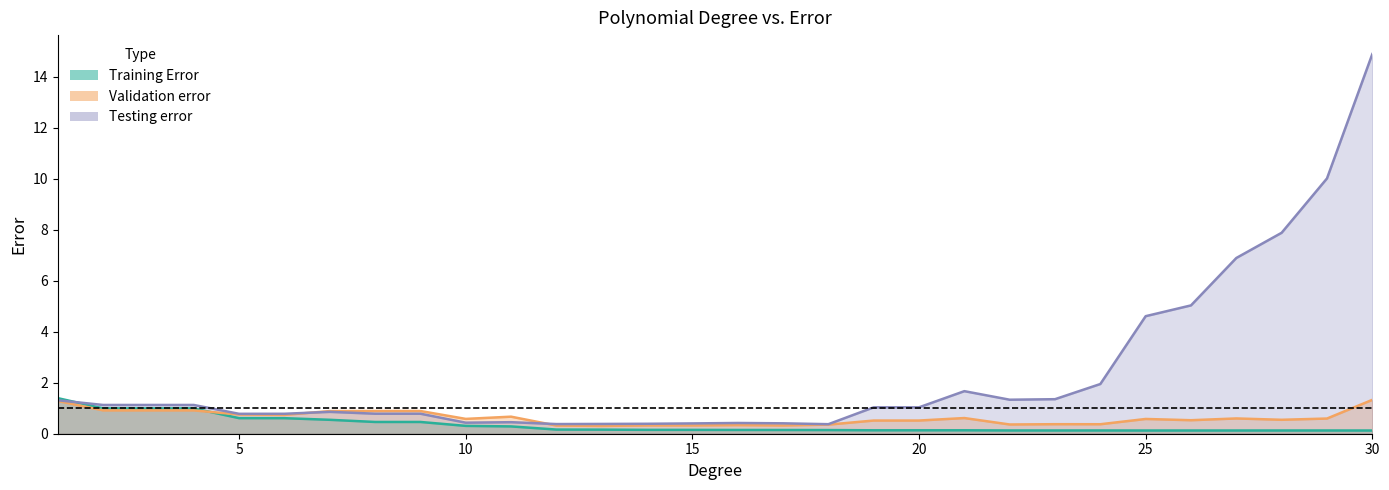

True or false: Testing error has a value of 0.4 at 12.

True